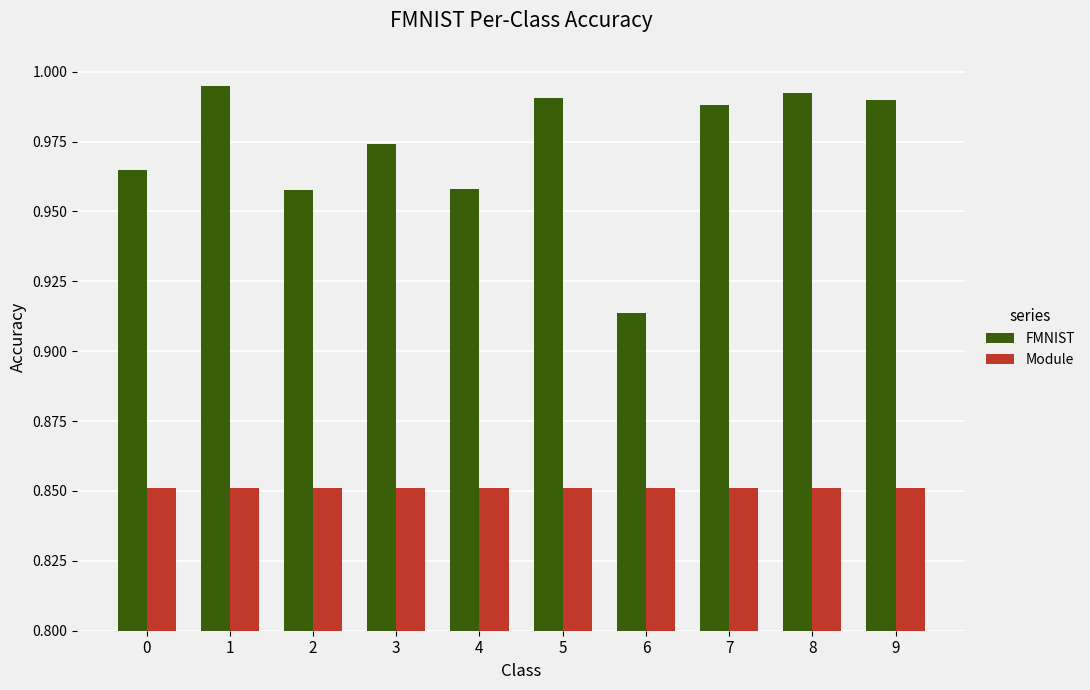

Is it true that Module equals 1.5 at 3?

False